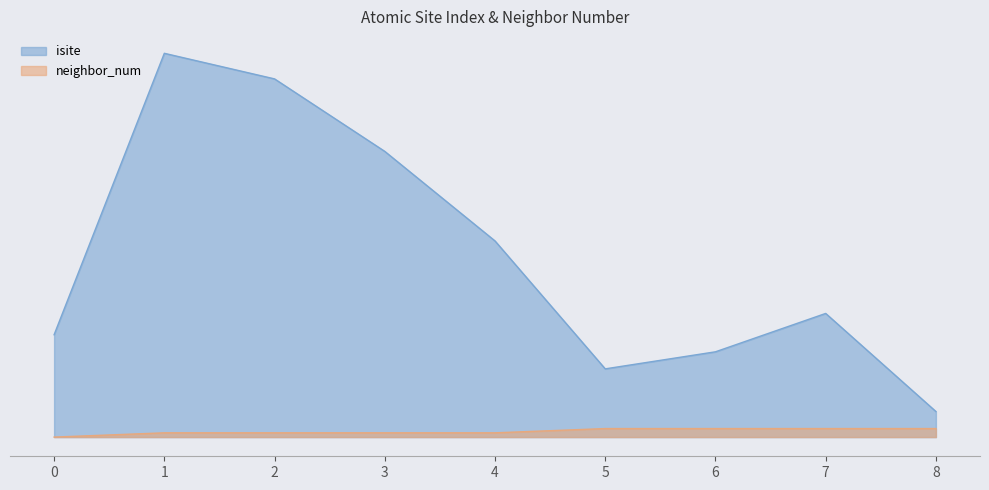

Which series has the largest range (max minus min)?

isite